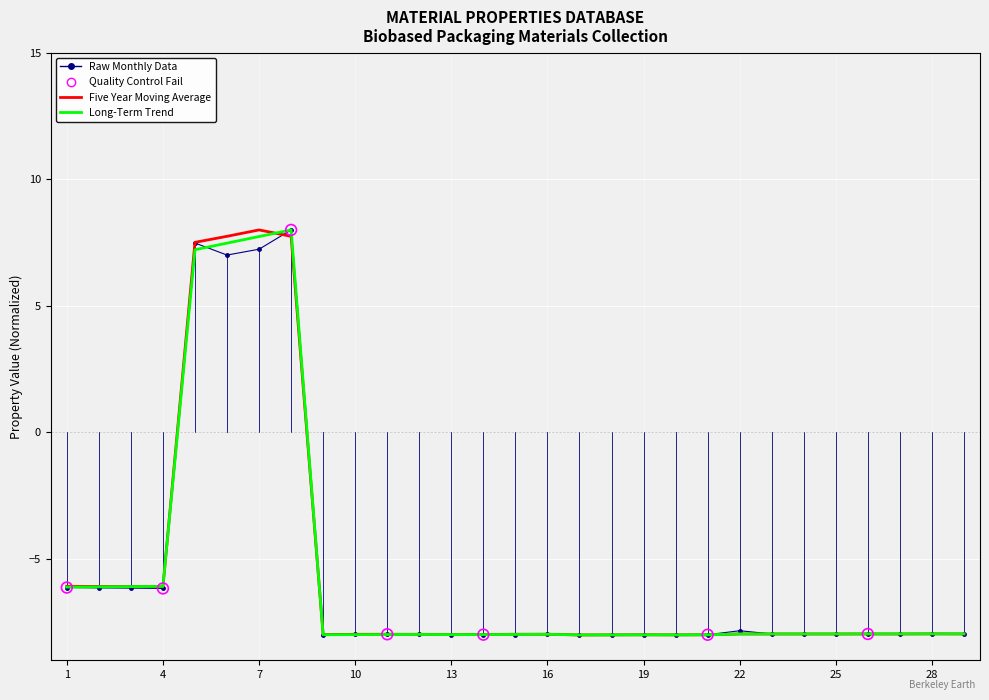

What is the highest value of the Raw Monthly Data series?

8.0